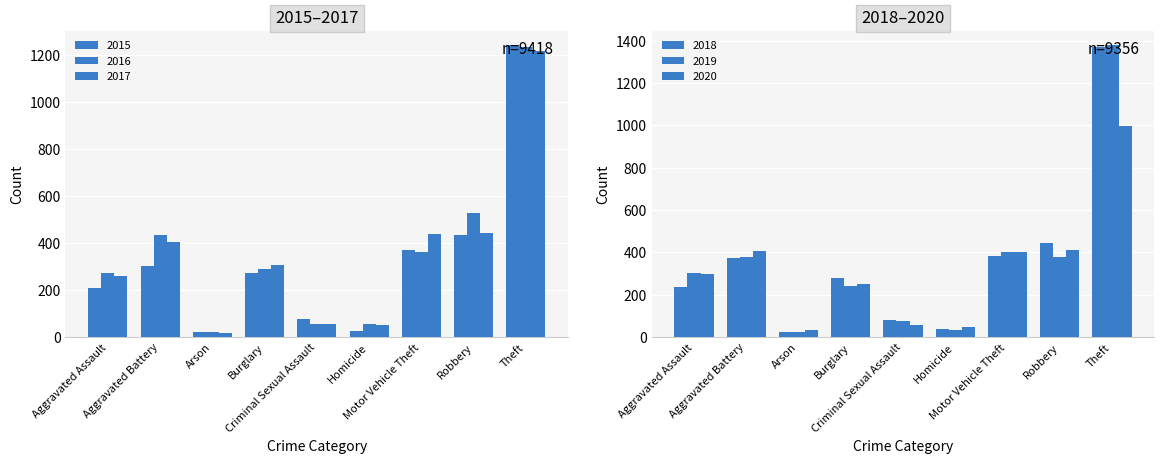

Which label corresponds to the smallest value in the chart?

Arson